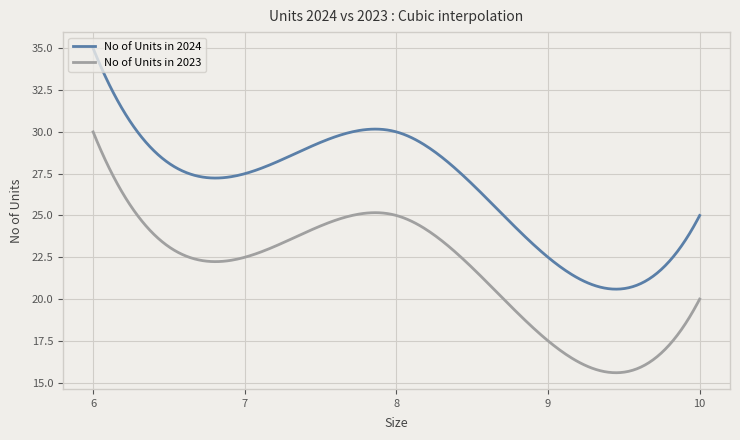

How many lines are shown in the chart?

2